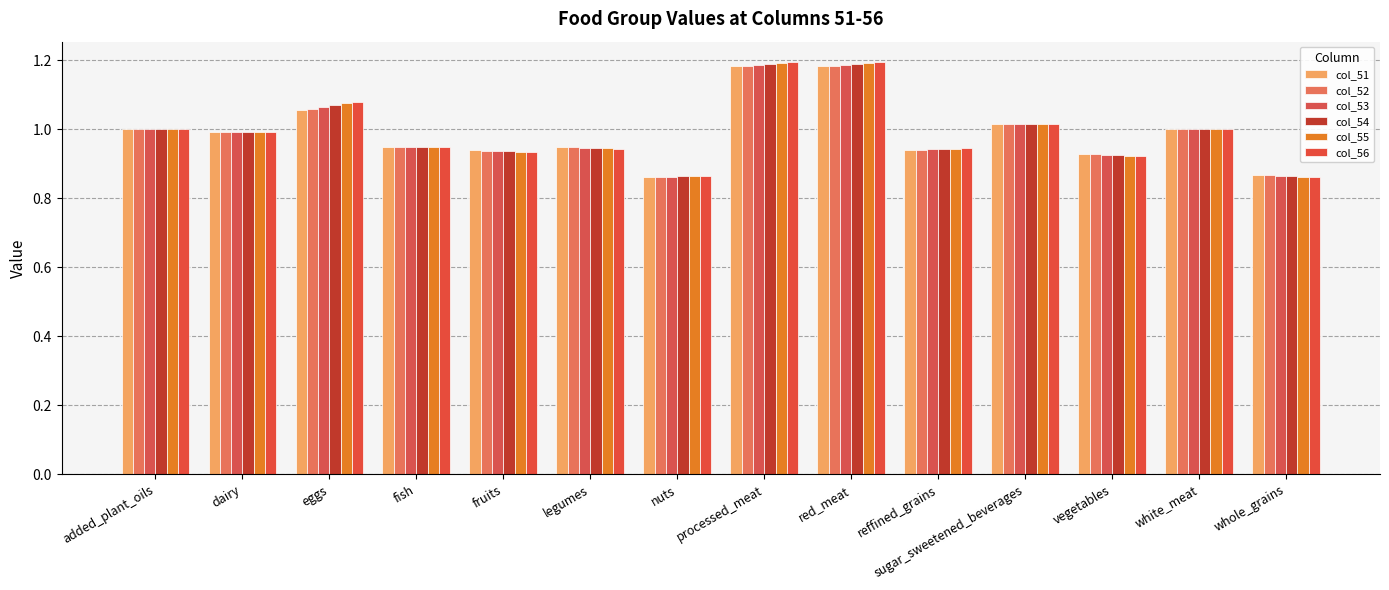

What is the value of the col_54 bar at the 5th from the left?

0.9